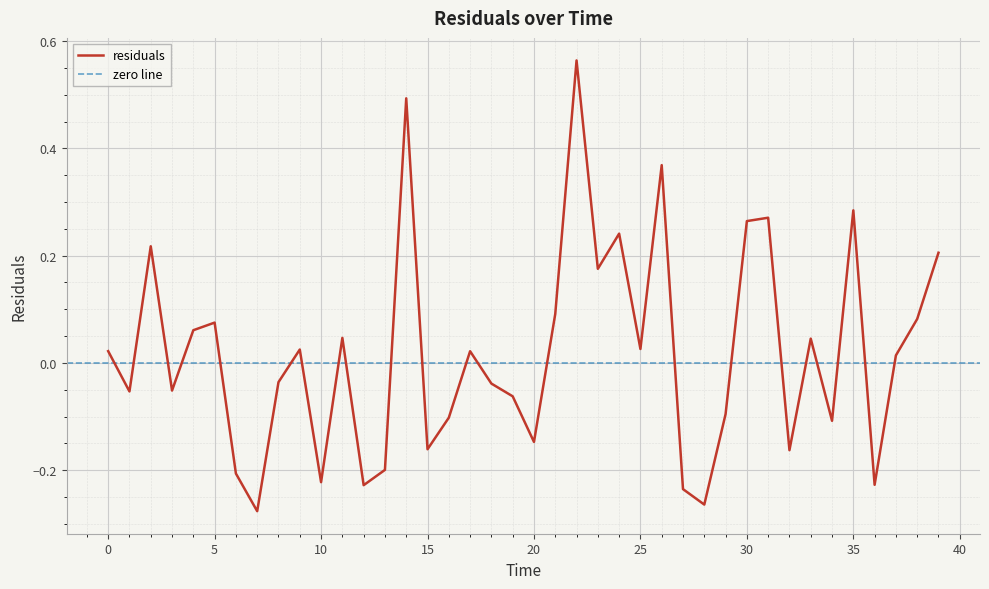

List the labels in order of value, largest first.

22.0, 14.0, 26.0, 35.0, 31.0, 30.0, 24.0, 2.0, 39.0, 23.0, 21.0, 38.0, 5.0, 4.0, 11.0, 33.0, 25.0, 9.0, 0.0, 17.0, 37.0, 8.0, 18.0, 3.0, 1.0, 19.0, 29.0, 16.0, 34.0, 20.0, 15.0, 32.0, 13.0, 6.0, 10.0, 36.0, 12.0, 27.0, 28.0, 7.0